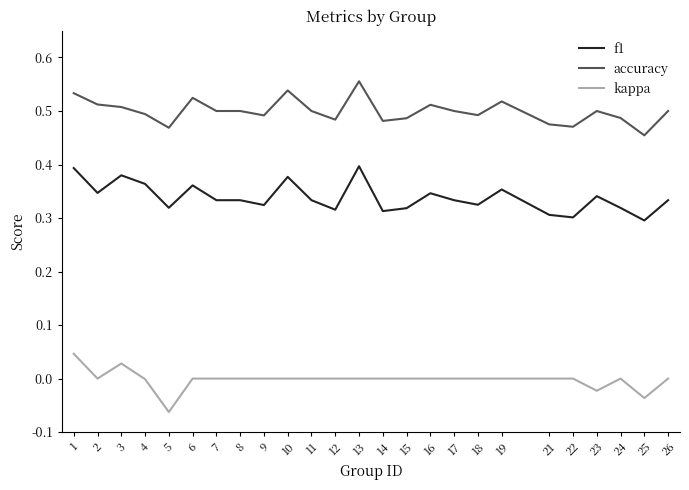

Which category has the highest value across all series?

13